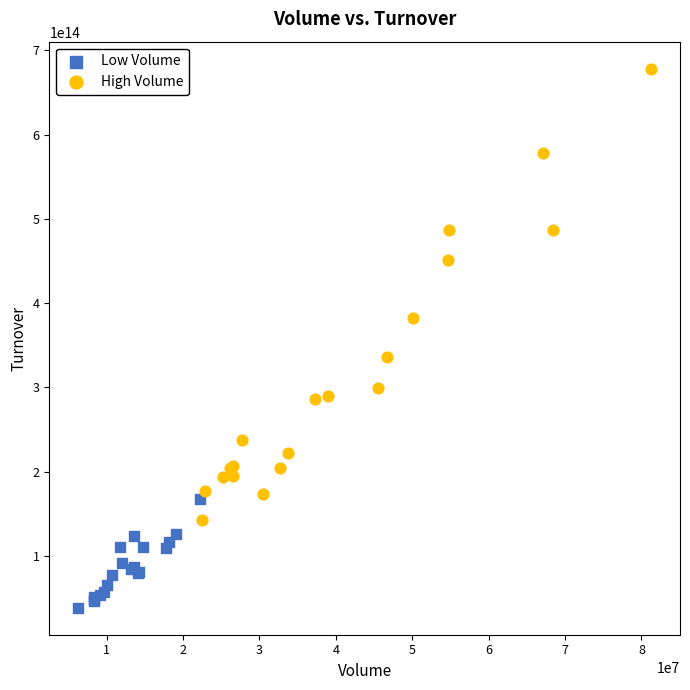

Which series has the widest spread of Y values?

High Volume